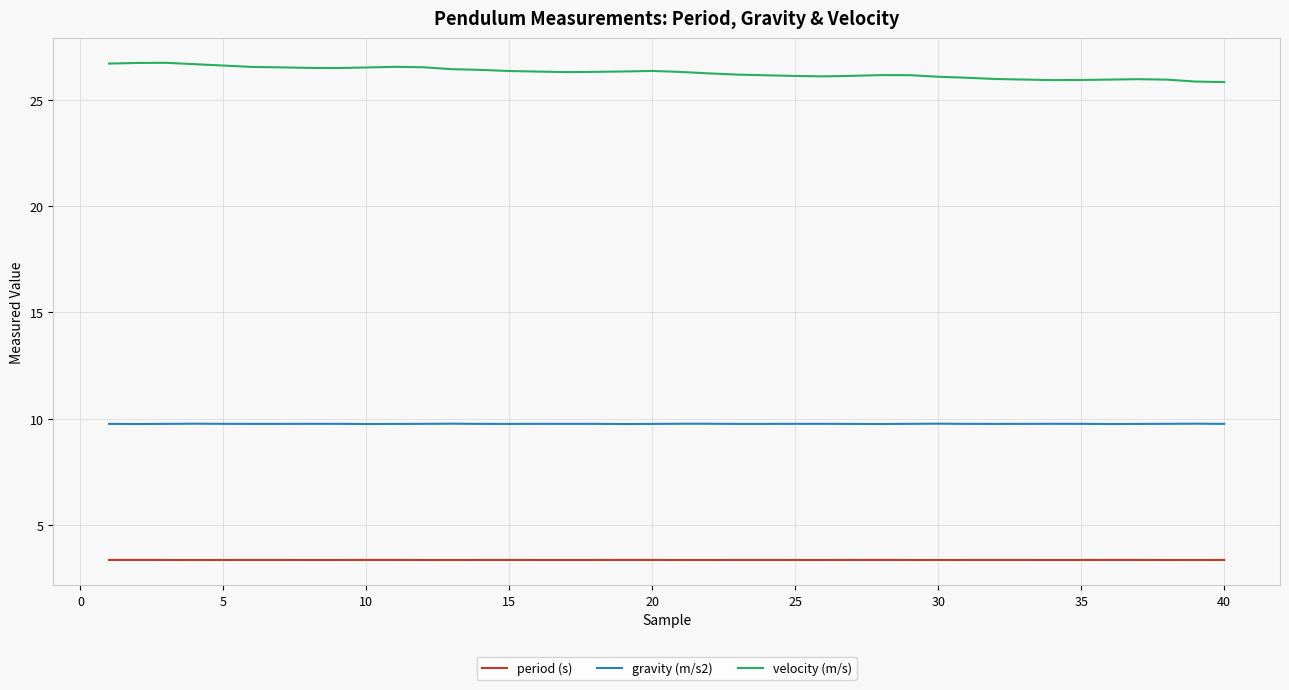

Which series has the largest total across all categories?

velocity (m/s)